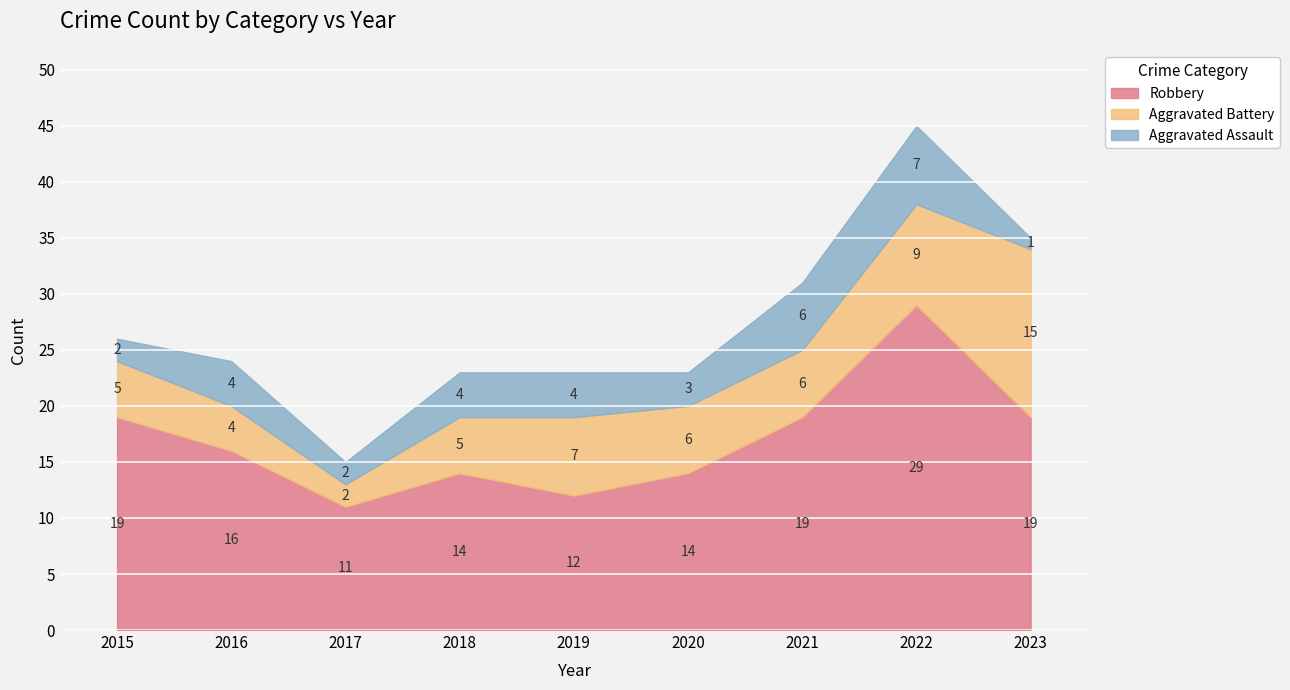

How many lines are shown in the chart?

3